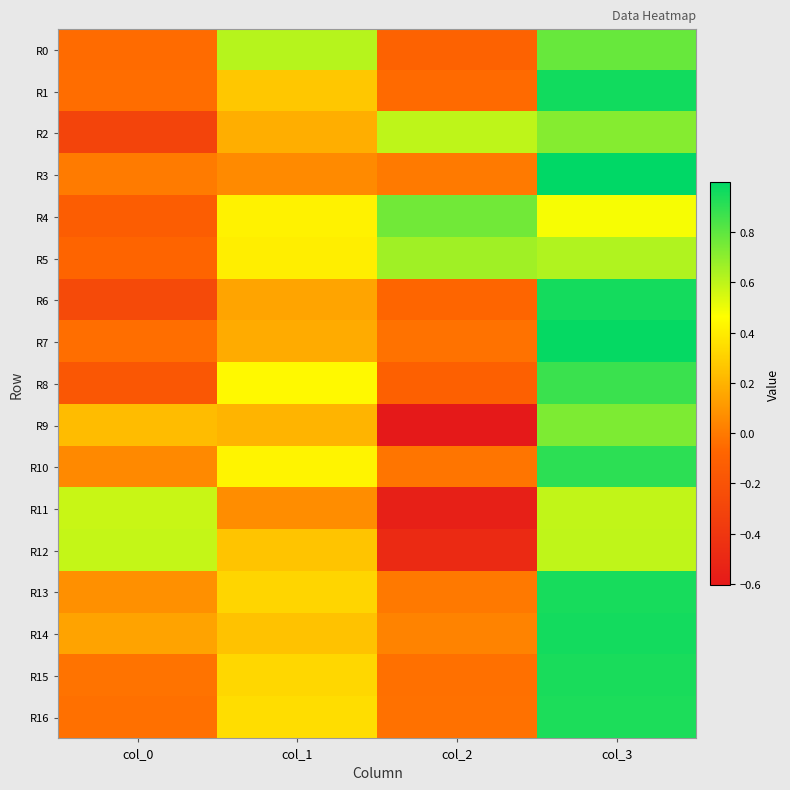

Reading left to right, list all the values displayed in this chart.

R0: col_0=-0.1	col_1=0.6	col_2=-0.1	col_3=0.8
R1: col_0=-0.0	col_1=0.3	col_2=-0.1	col_3=1.0
R2: col_0=-0.3	col_1=0.2	col_2=0.6	col_3=0.7
R3: col_0=0.0	col_1=0.1	col_2=0.0	col_3=1.0
R4: col_0=-0.1	col_1=0.4	col_2=0.8	col_3=0.5
R5: col_0=-0.1	col_1=0.4	col_2=0.7	col_3=0.6
R6: col_0=-0.3	col_1=0.1	col_2=-0.1	col_3=1.0
R7: col_0=-0.0	col_1=0.2	col_2=-0.0	col_3=1.0
R8: col_0=-0.2	col_1=0.4	col_2=-0.1	col_3=0.9
R9: col_0=0.2	col_1=0.2	col_2=-0.6	col_3=0.7
R10: col_0=0.1	col_1=0.4	col_2=-0.0	col_3=0.9
R11: col_0=0.6	col_1=0.1	col_2=-0.6	col_3=0.6
R12: col_0=0.6	col_1=0.3	col_2=-0.5	col_3=0.6
R13: col_0=0.1	col_1=0.3	col_2=-0.0	col_3=0.9
R14: col_0=0.1	col_1=0.3	col_2=0.0	col_3=1.0
R15: col_0=-0.0	col_1=0.3	col_2=-0.0	col_3=0.9
R16: col_0=-0.0	col_1=0.3	col_2=-0.0	col_3=0.9